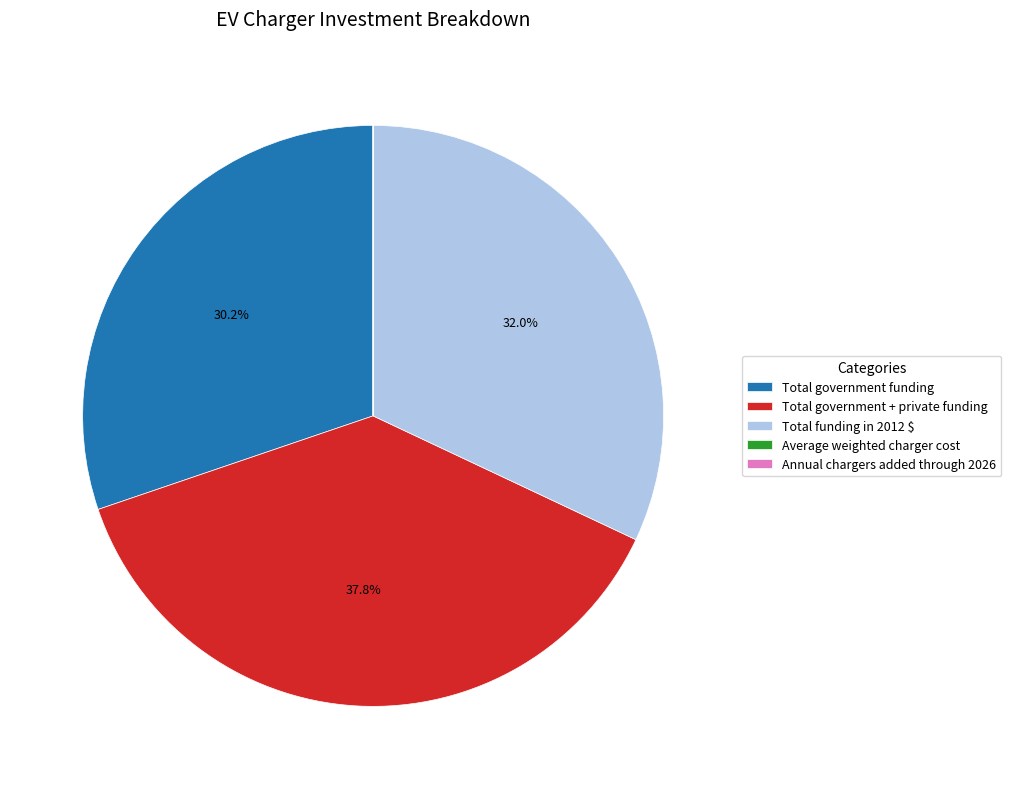

To the nearest percent, what is the average slice percentage?

20%